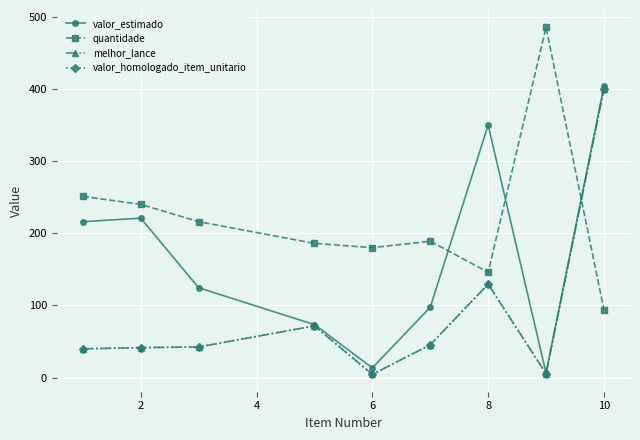

What is the value of the quantidade point at the 2nd from the left?

240.0